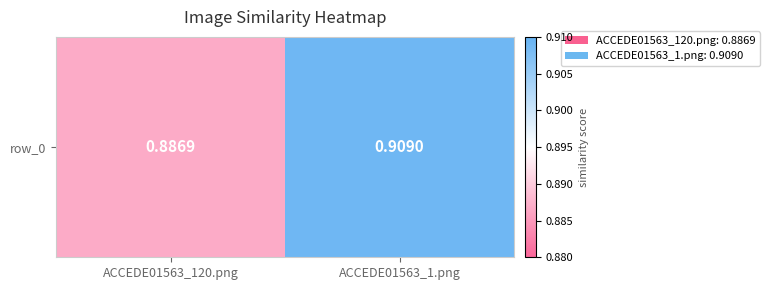

List the labels in order of value, largest first.

ACCEDE01563_1.png, ACCEDE01563_120.png